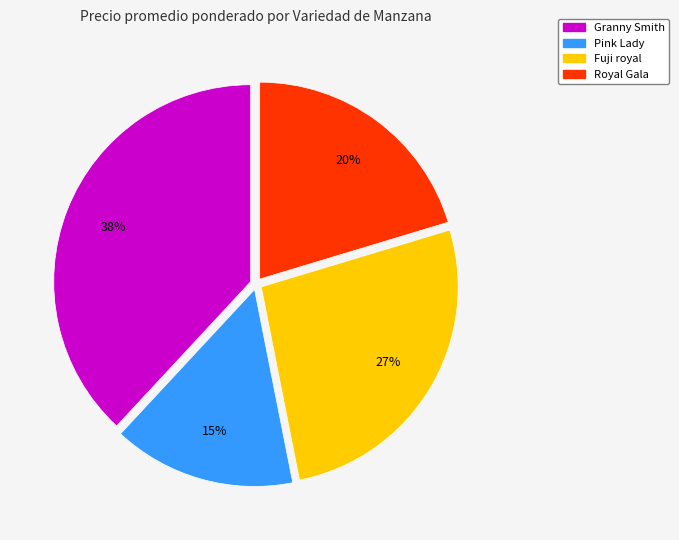

Does any single category account for the majority?

No